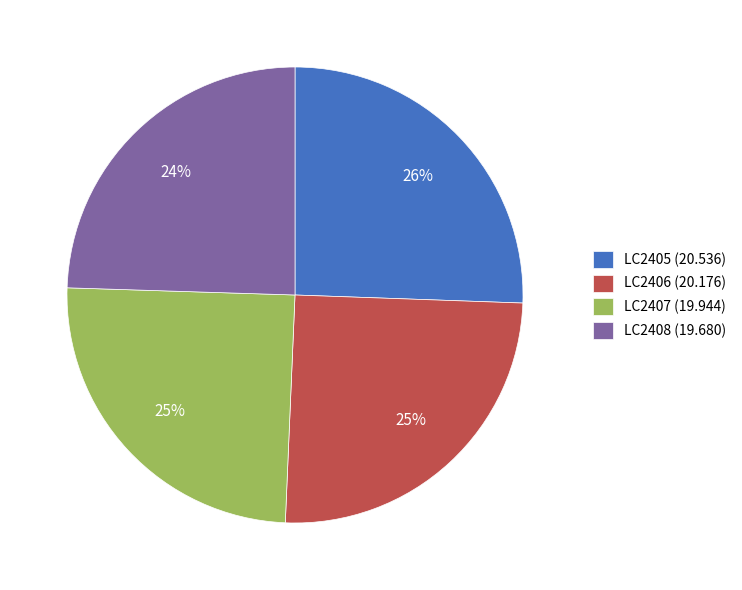

The LC2408 slice represents 19% of the pie. True or false?

False